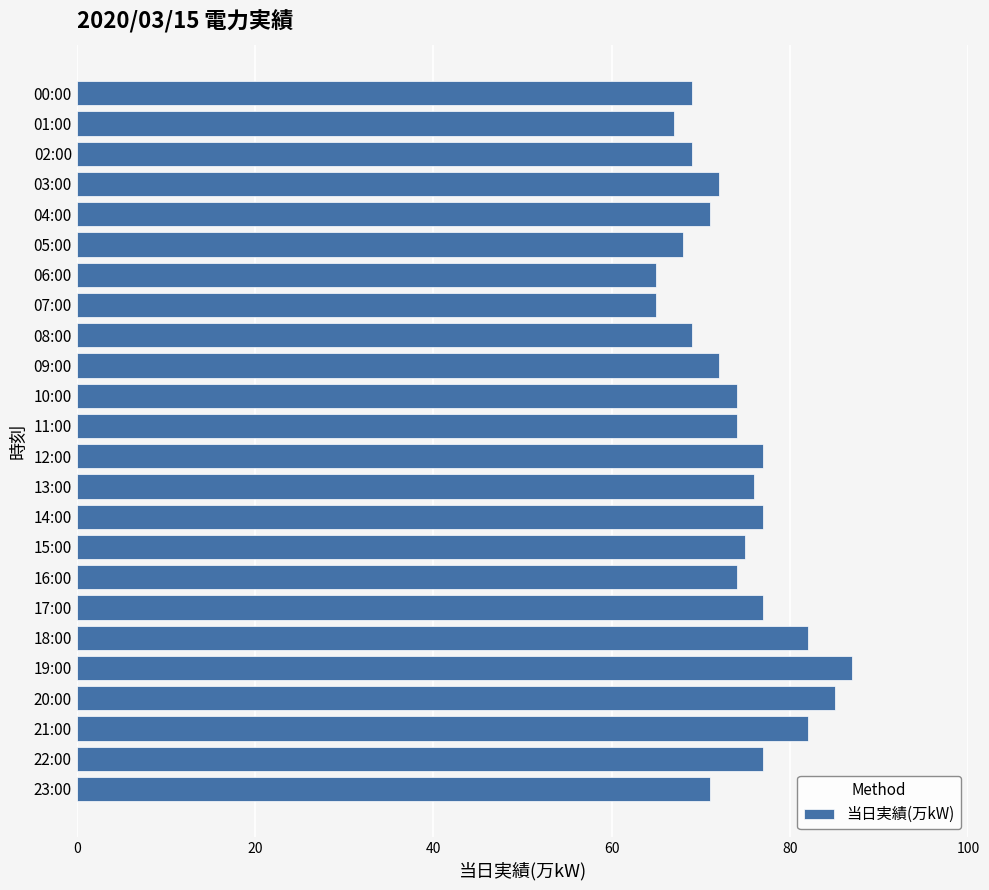

Reading top to bottom, extract all data points from this chart.

00:00=69	01:00=67	02:00=69	03:00=72	04:00=71	05:00=68	06:00=65	07:00=65	08:00=69	09:00=72	10:00=74	11:00=74	12:00=77	13:00=76	14:00=77	15:00=75	16:00=74	17:00=77	18:00=82	19:00=87	20:00=85	21:00=82	22:00=77	23:00=71